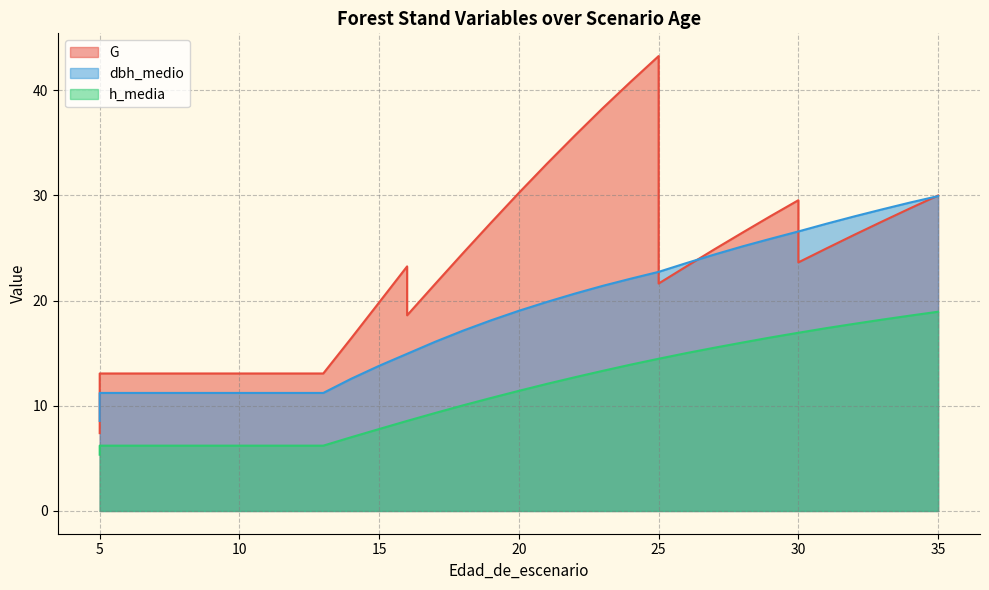

What is the minimum value for h_media?

5.3